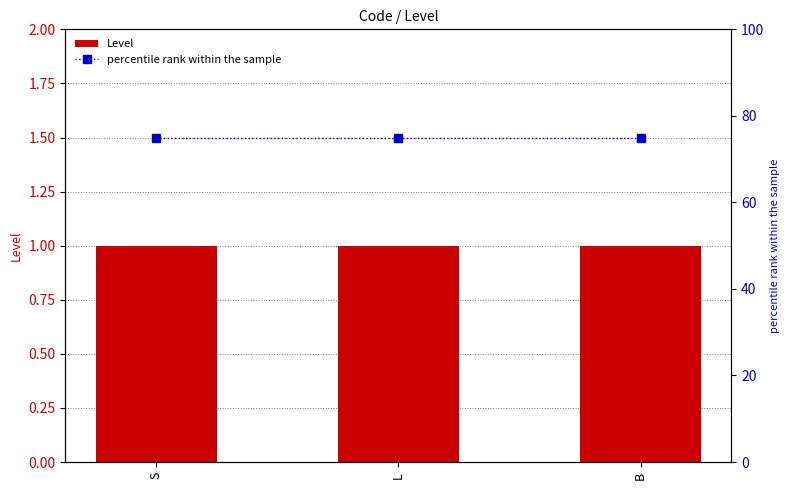

Is it true that Level equals 1 at S?

True